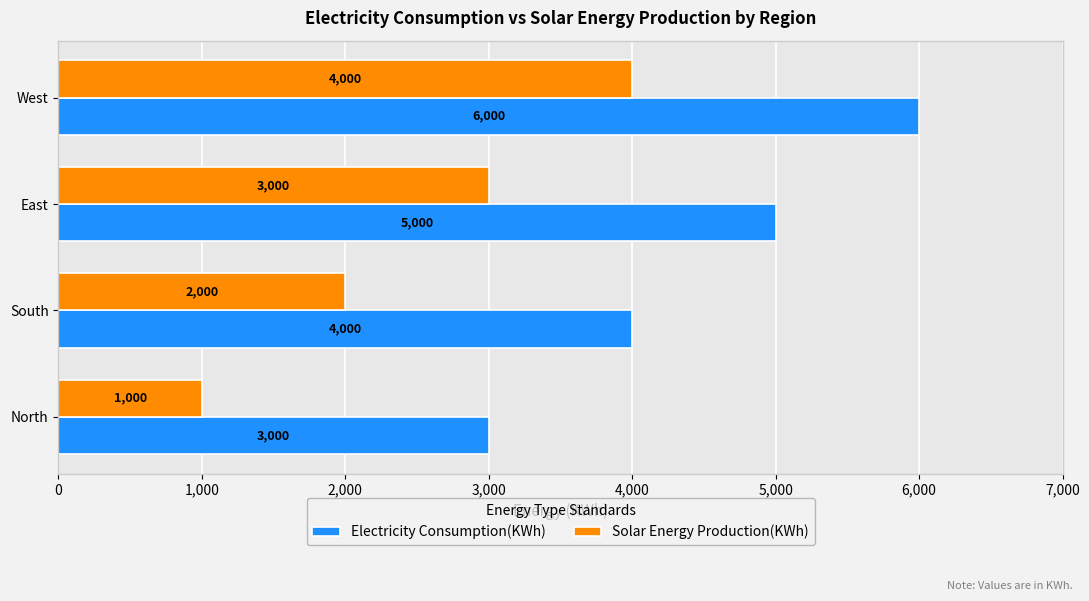

List the series in order of their peak value, highest first.

Electricity Consumption(KWh), Solar Energy Production(KWh)